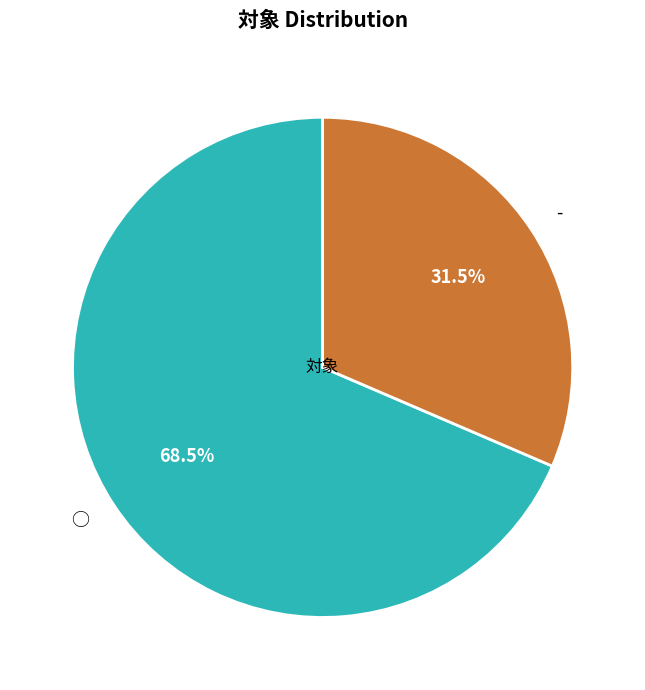

Count the number of slices in the pie.

2